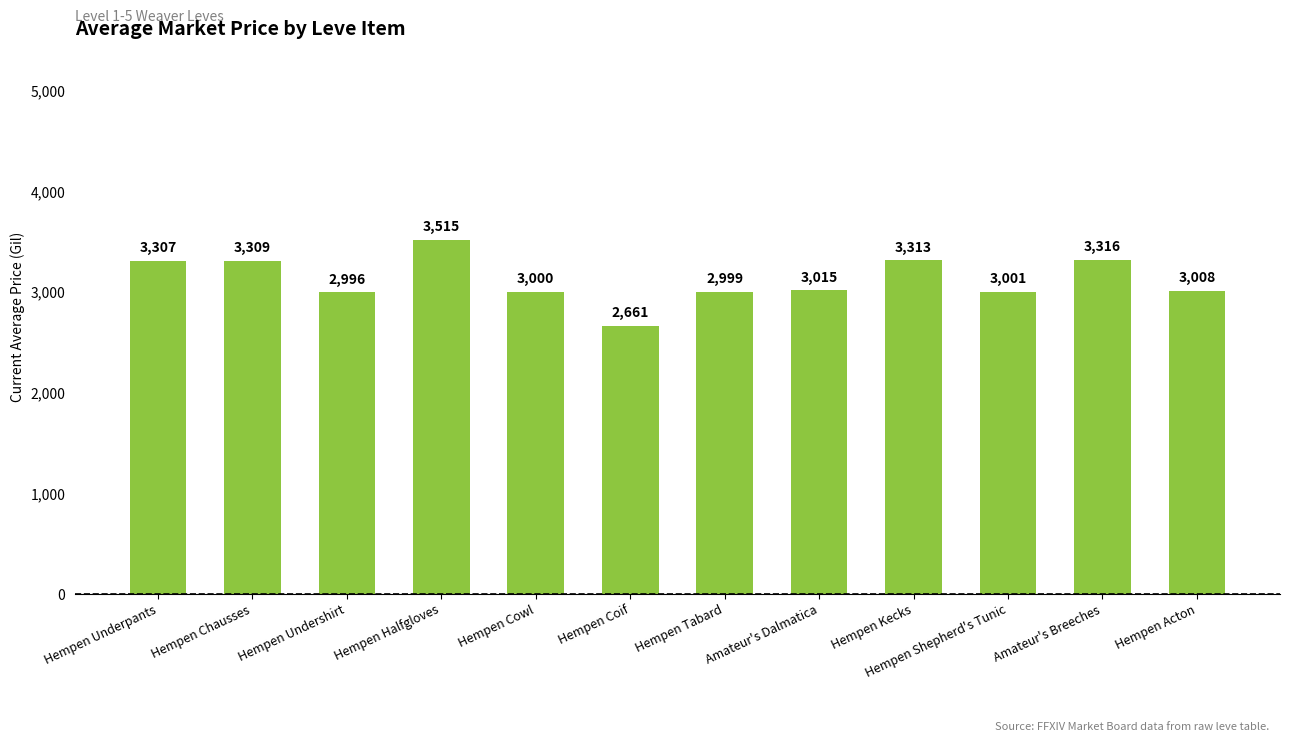

What is the label of the 11th bar from the right?

Hempen Chausses